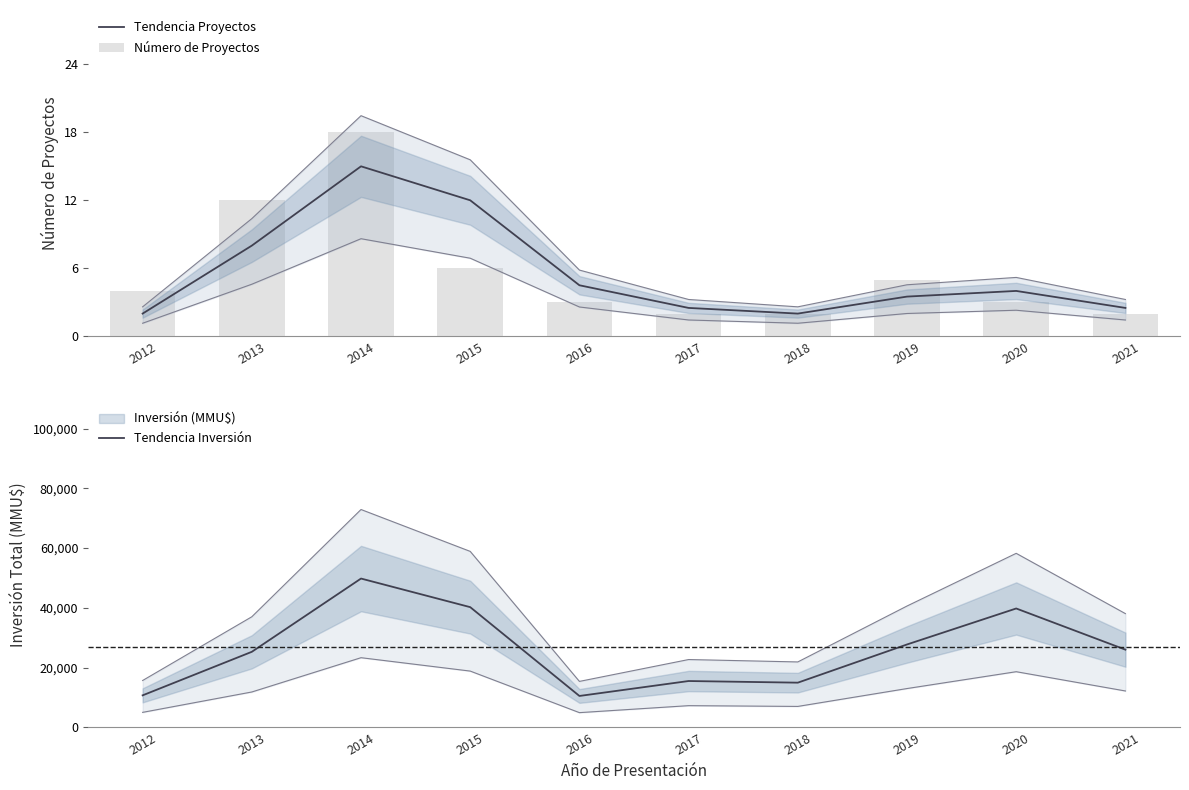

Which has a higher value, 2021 or 2016?

2016